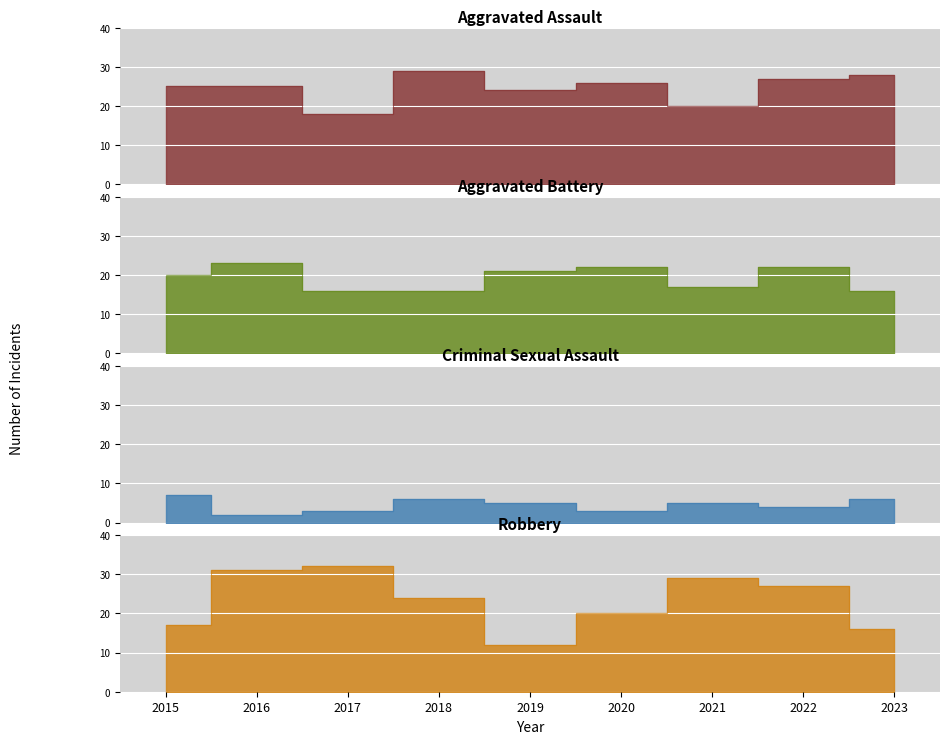

Count the Criminal Sexual Assault values in the range 3 to 6.

7